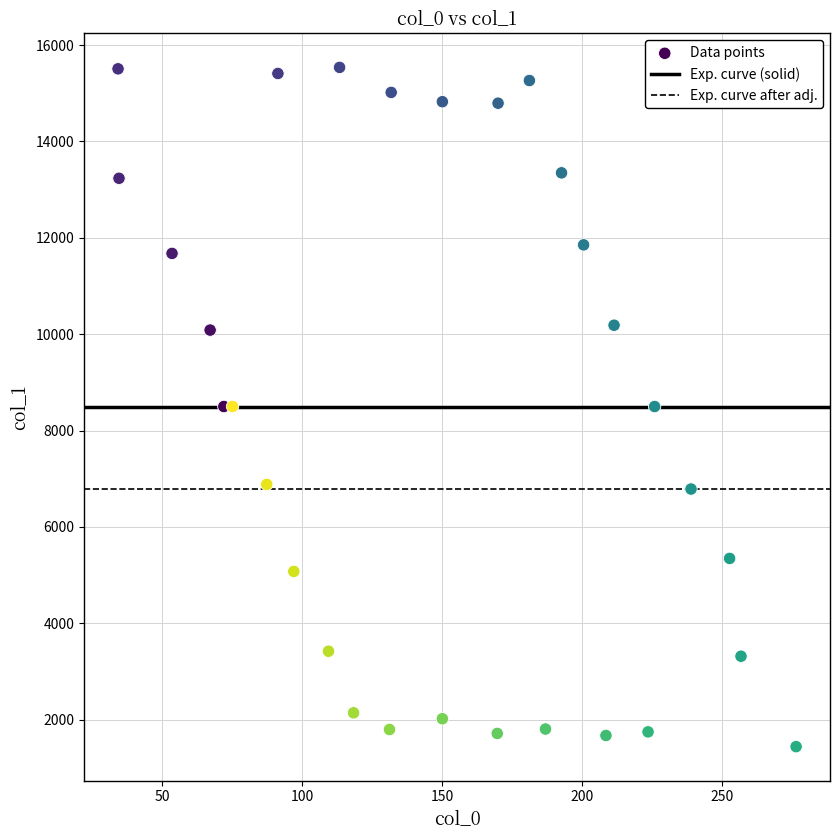

What is the range of Y values (max minus min)?

14096.8